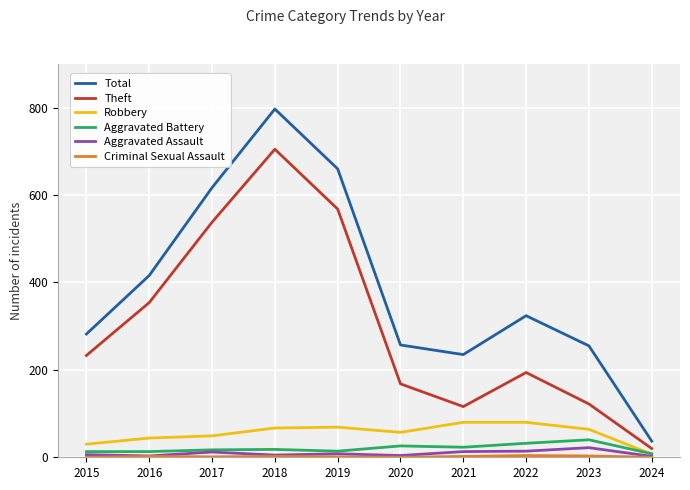

What is the highest value of the Aggravated Assault series?

22